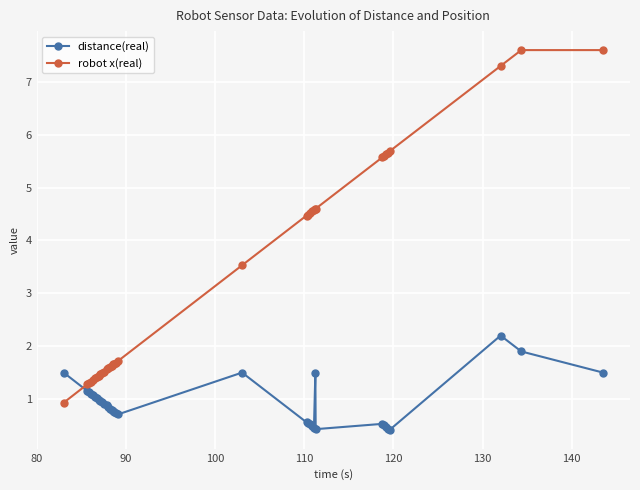

True or false: distance(real) and robot x(real) intersect in this chart.

True